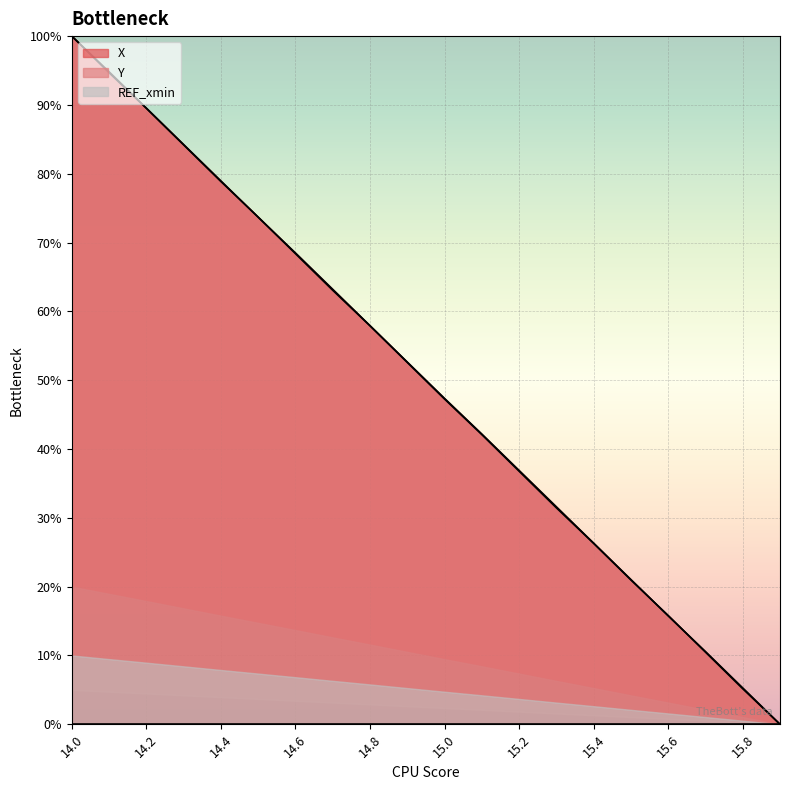

How many values in X are above zero?

19